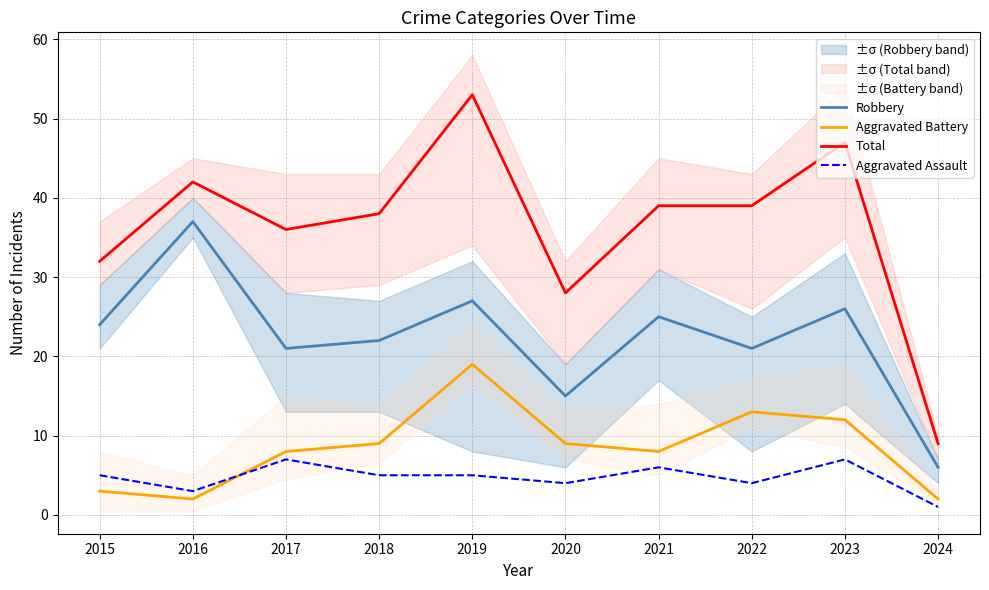

How many intersections are there between Aggravated Battery and Aggravated Assault?

1